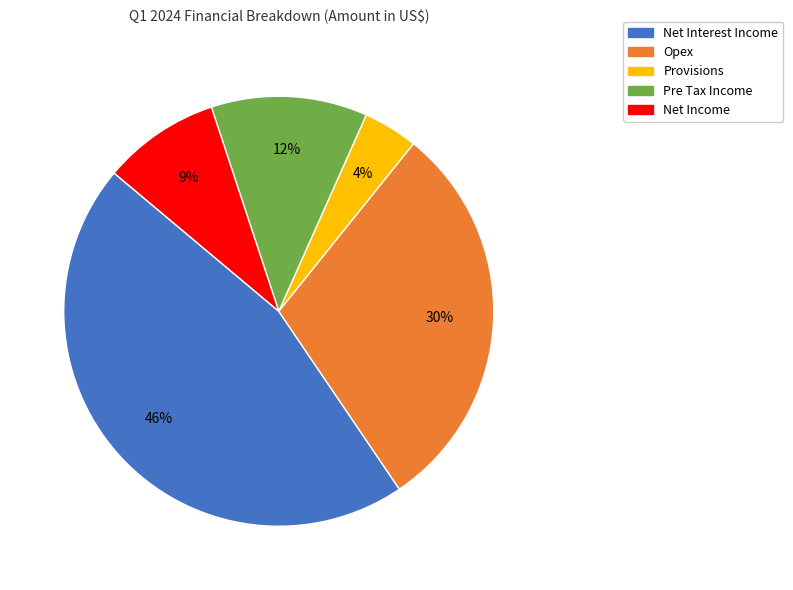

Does Net Income represent more than half of the total?

No